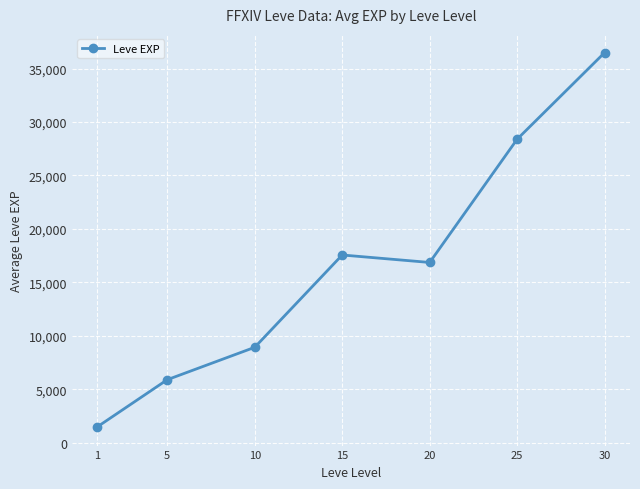

How many series are shown in this chart?

1